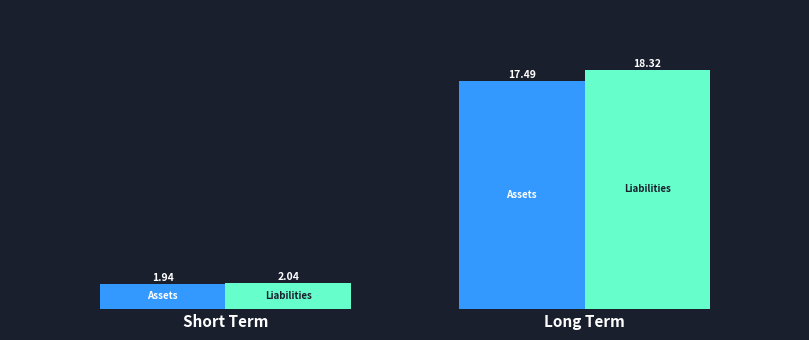

How many bars are there in each group?

2